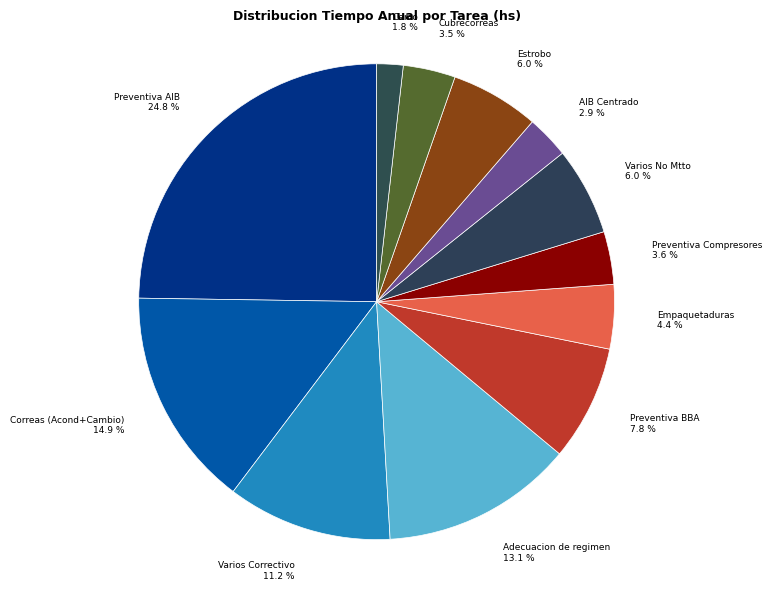

Which category has the smallest portion of the pie?

Cerco 1.8 %